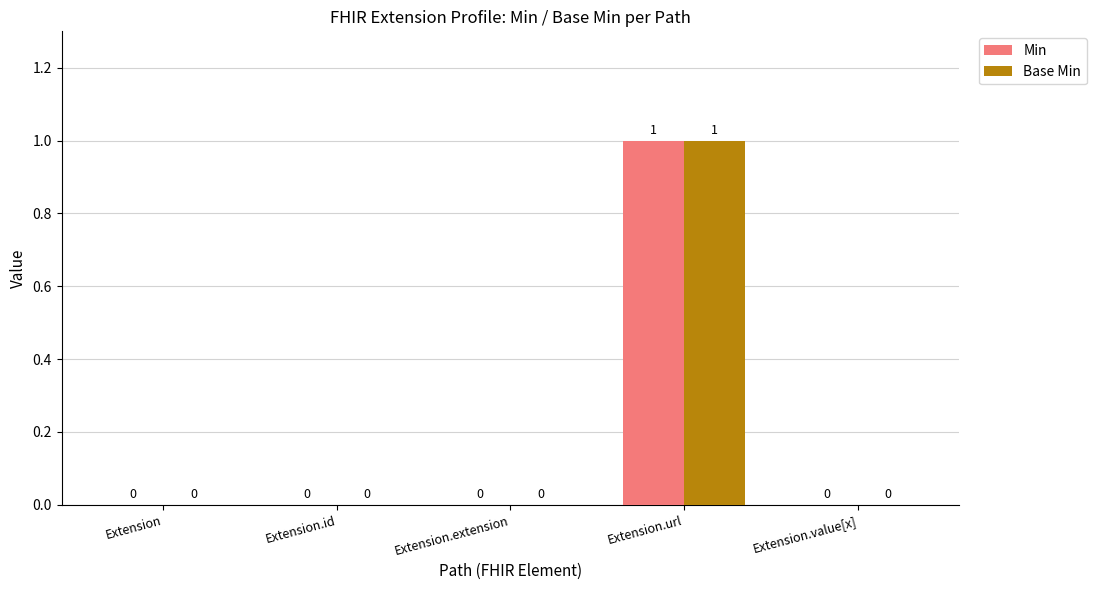

Reading left to right, what are all the values shown in this chart?

Min: 0	0	0	1	0
Base Min: 0	0	0	1	0